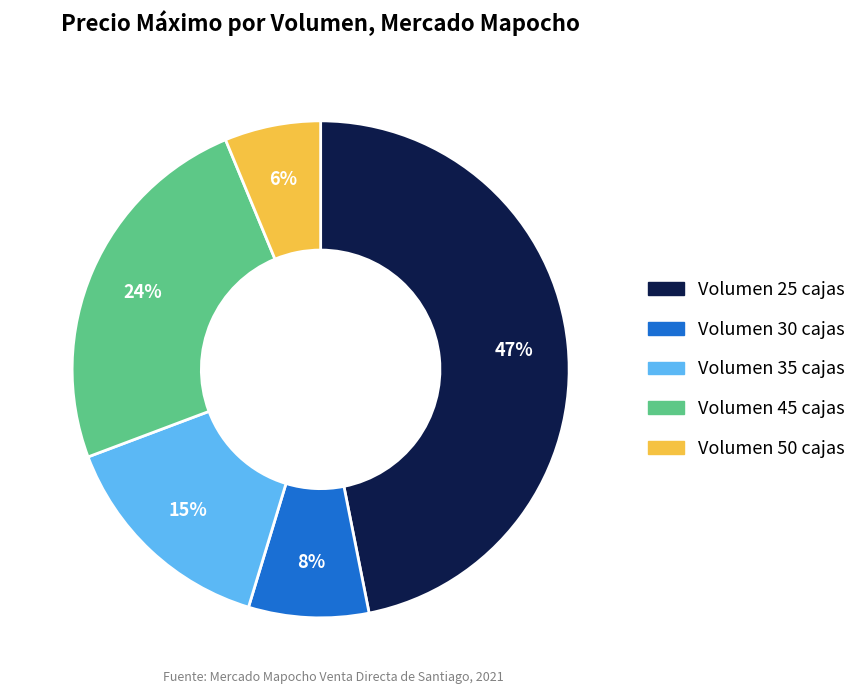

What is the ratio of the value at Volumen 35 cajas to the value at Volumen 30 cajas?

1.9